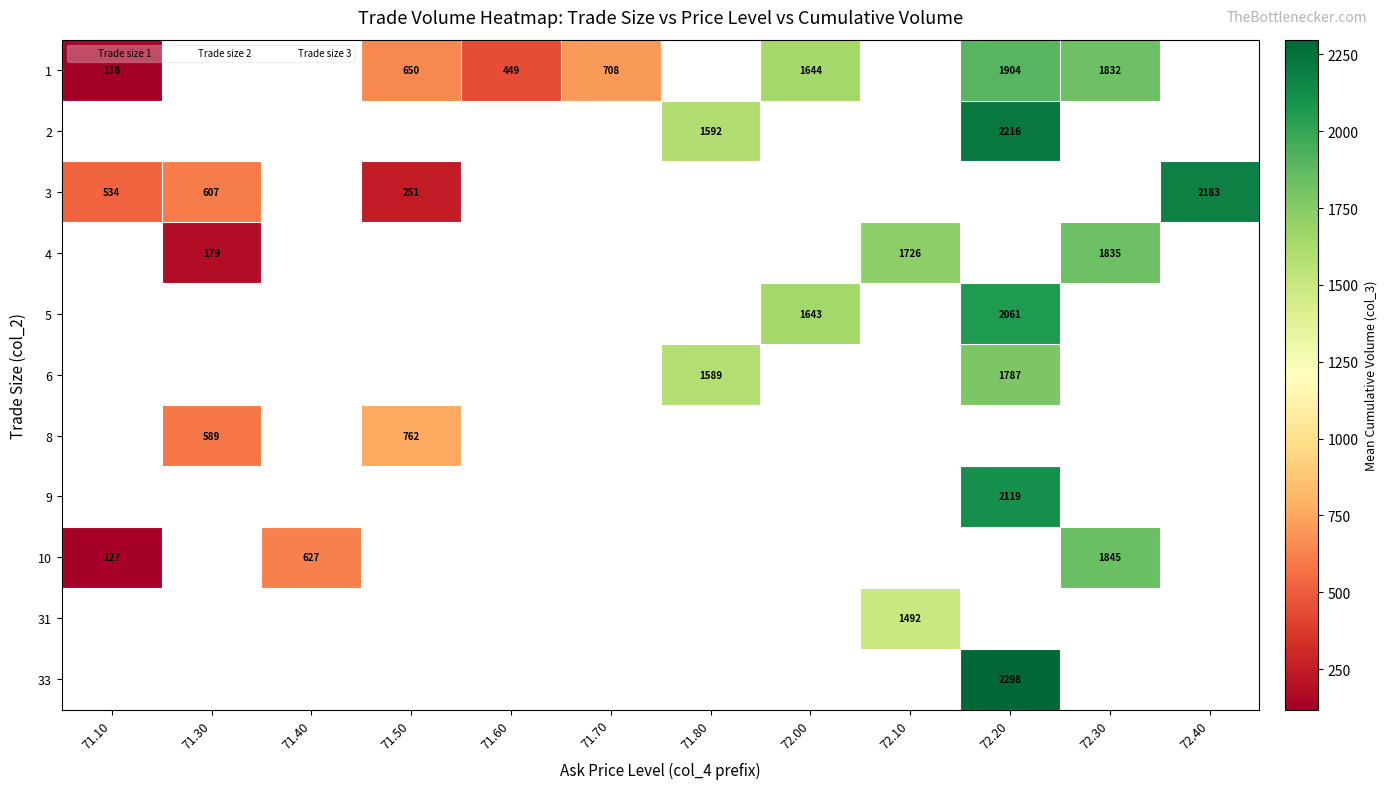

How many data points does each series have?

12